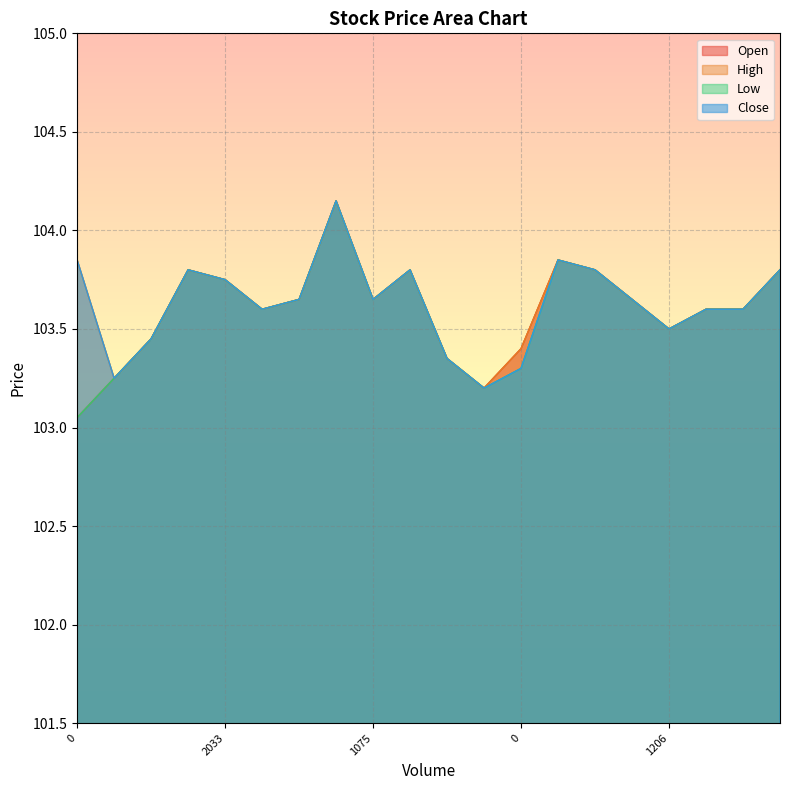

True or false: High and Low intersect in this chart.

False